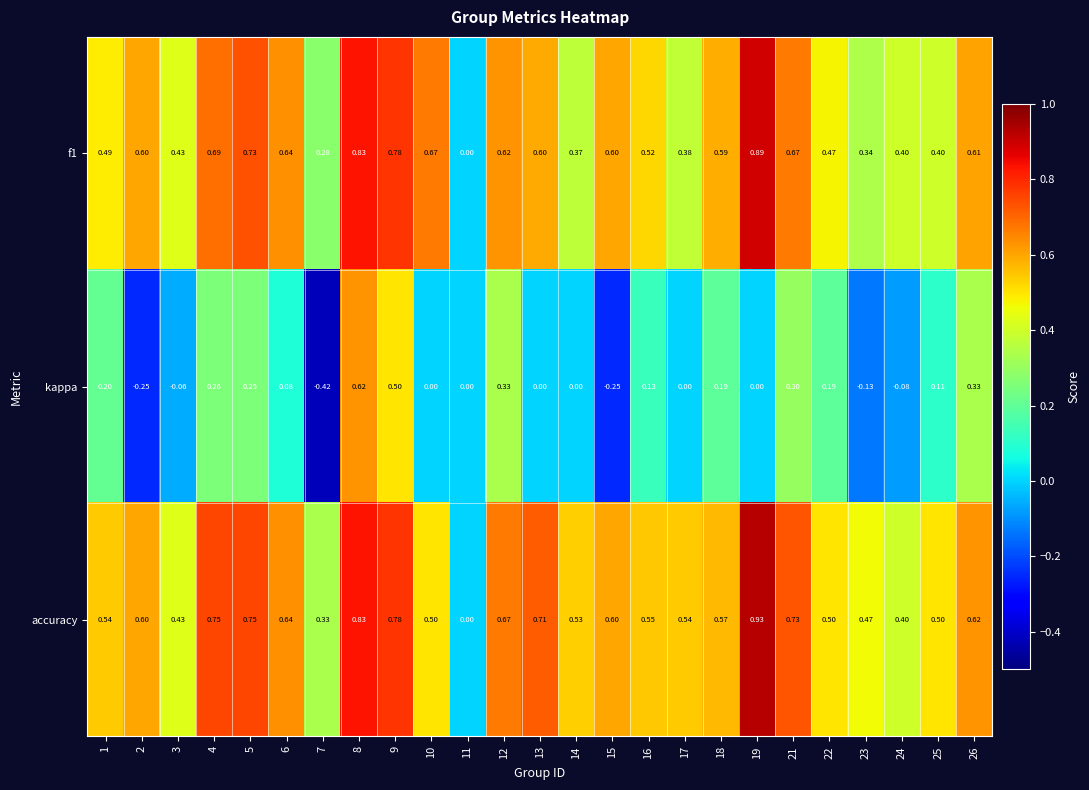

Which series has the largest total across all categories?

accuracy